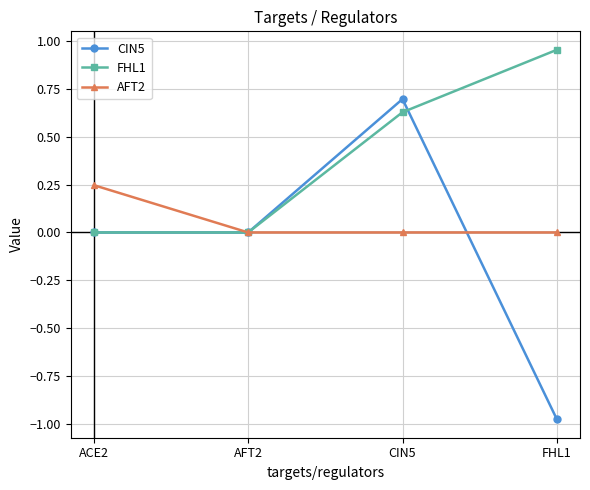

The AFT2 series shows 0.1 at ACE2. True or false?

False